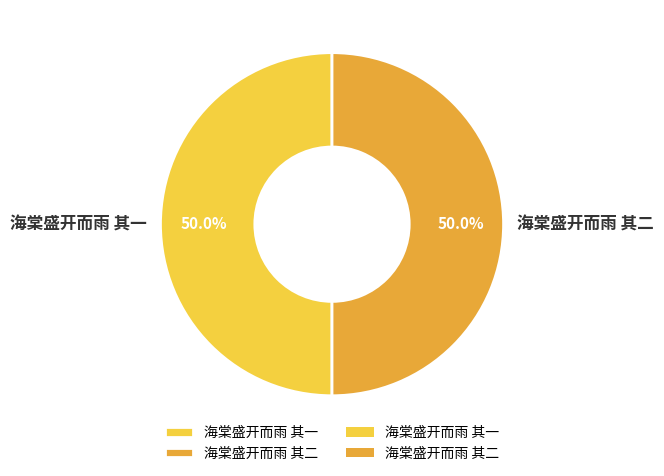

How many segments does this pie chart have?

2